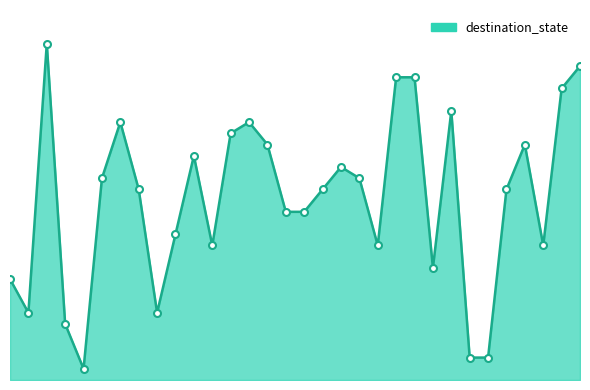

Rank the categories by value from highest to lowest.

2, 31, 21, 22, 30, 24, 6, 13, 12, 14, 28, 10, 18, 5, 19, 7, 17, 27, 15, 16, 9, 11, 20, 29, 23, 0, 1, 8, 3, 25, 26, 4